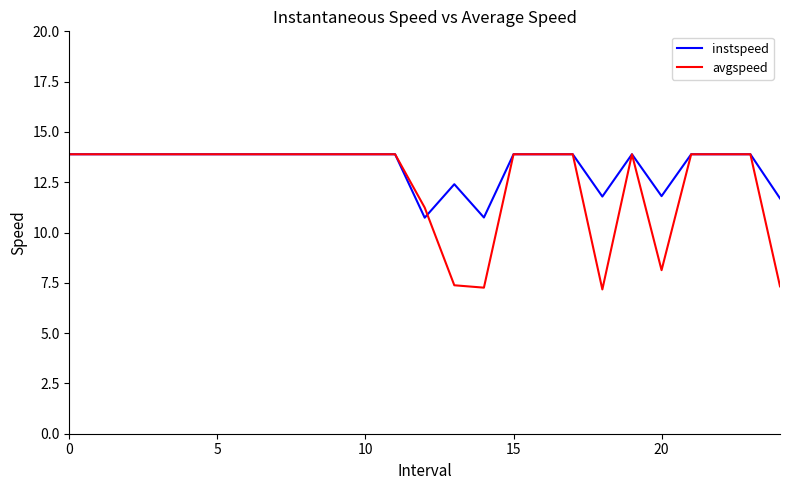

Which series has the widest spread of values?

avgspeed